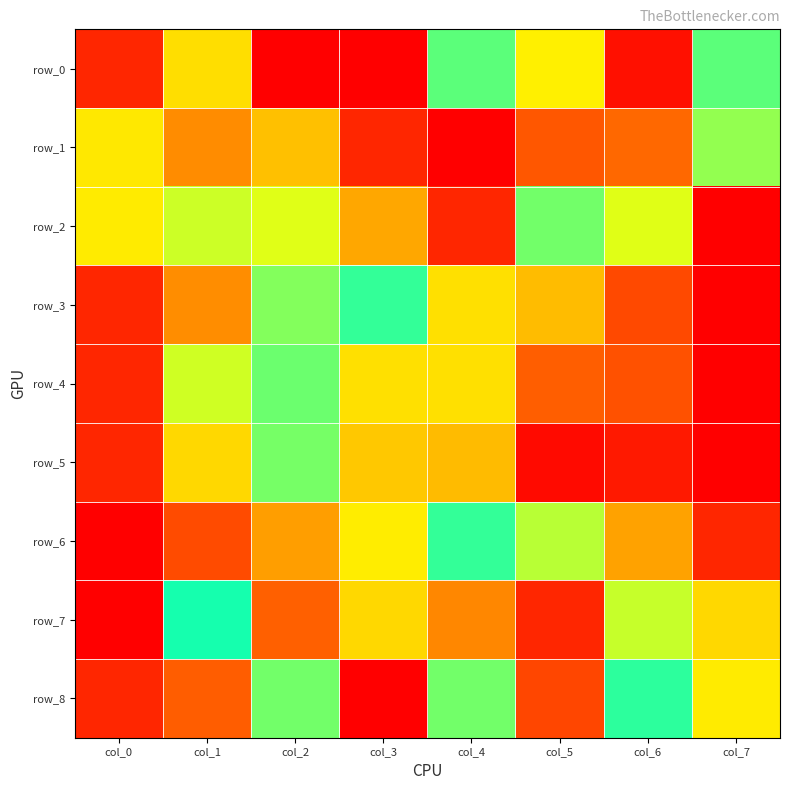

Reading left to right, transcribe all the data shown in this chart.

row_0: 1.0	0.4	0.0	0.0	0.5	0.4	0.0	0.5
row_1: 0.4	0.9	0.3	1.0	0.0	0.9	0.2	0.7
row_2: 0.8	0.7	0.7	0.9	1.0	0.7	0.5	0.0
row_3: 1.0	0.9	0.7	0.6	0.4	0.3	0.1	0.0
row_4: 1.0	0.7	0.7	0.4	0.4	0.2	0.1	0.0
row_5: 1.0	0.8	0.5	0.4	0.3	0.0	0.0	0.0
row_6: 0.0	0.1	0.3	0.4	0.6	0.7	0.9	1.0
row_7: 0.0	0.6	0.2	0.8	0.2	1.0	0.5	0.8
row_8: 1.0	0.2	0.7	0.0	0.7	0.1	0.6	0.4